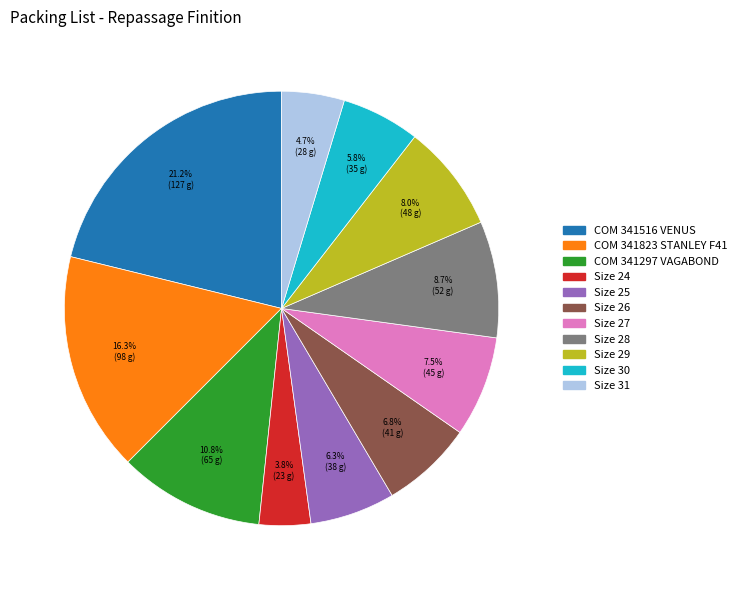

What is the largest slice in the pie chart?

COM 341516 VENUS